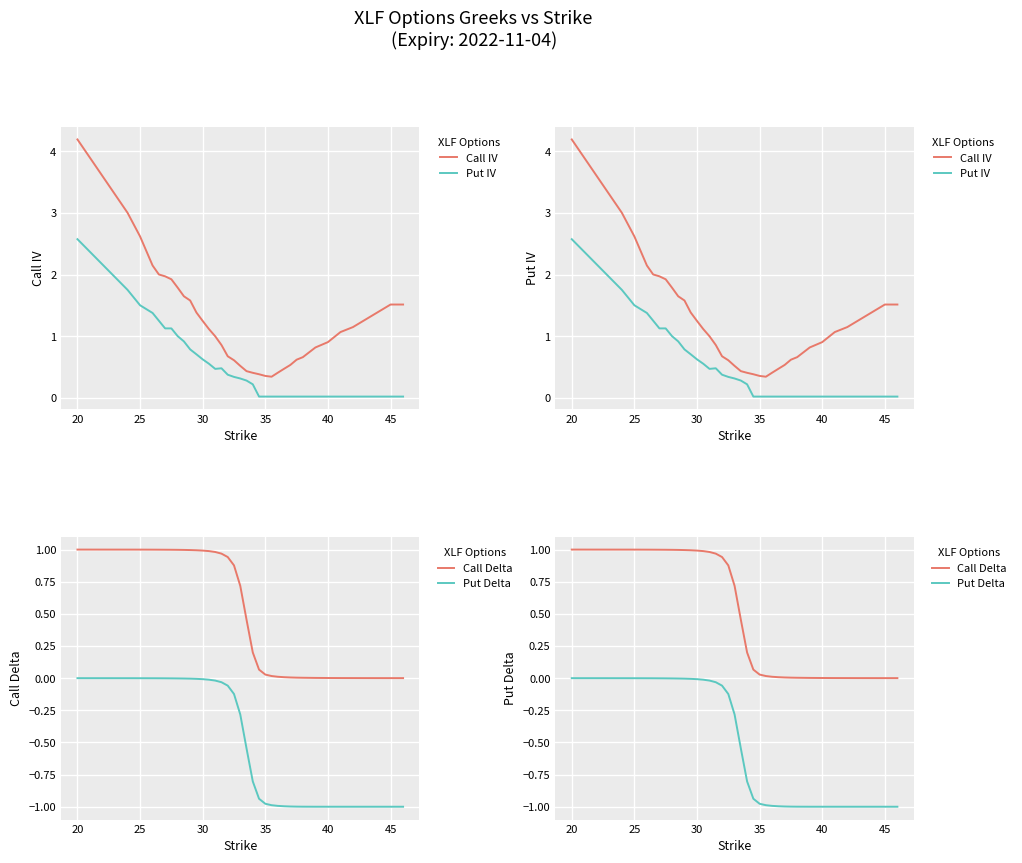

Reading left to right, list all the values displayed in this chart.

Call IV: 4.2	3.0	2.6	2.1	2.0	2.0	1.9	1.8	1.6	1.6	1.4	1.2	1.1	1.0	0.9	0.7	0.6	0.5	0.4	0.4	0.4	0.4	0.3	0.4	0.5	0.5	0.6	0.7	0.8	0.9	1.1	1.1	1.3	1.4	1.5	1.5
Put IV: 2.6	1.8	1.5	1.4	1.3	1.1	1.1	1.0	0.9	0.8	0.7	0.6	0.6	0.5	0.5	0.4	0.3	0.3	0.3	0.2	0.0	0.0	0.0	0.0	0.0	0.0	0.0	0.0	0.0	0.0	0.0	0.0	0.0	0.0	0.0	0.0
Call Delta: 1.0	1.0	1.0	1.0	1.0	1.0	1.0	1.0	1.0	1.0	1.0	1.0	1.0	1.0	1.0	0.9	0.9	0.7	0.5	0.2	0.1	0.0	0.0	0.0	0.0	0.0	0.0	0.0	0.0	0.0	0.0	0.0	0.0	0.0	0.0	0.0
Put Delta: -0.0	-0.0	-0.0	-0.0	-0.0	-0.0	-0.0	-0.0	-0.0	-0.0	-0.0	-0.0	-0.0	-0.0	-0.0	-0.1	-0.1	-0.3	-0.5	-0.8	-0.9	-1.0	-1.0	-1.0	-1.0	-1.0	-1.0	-1.0	-1.0	-1.0	-1.0	-1.0	-1.0	-1.0	-1.0	-1.0